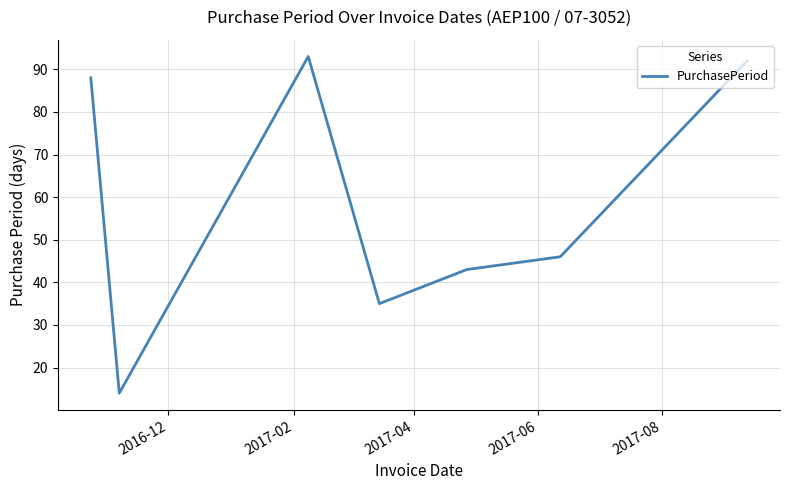

True or false: the data has more than 2 interior local peaks.

False